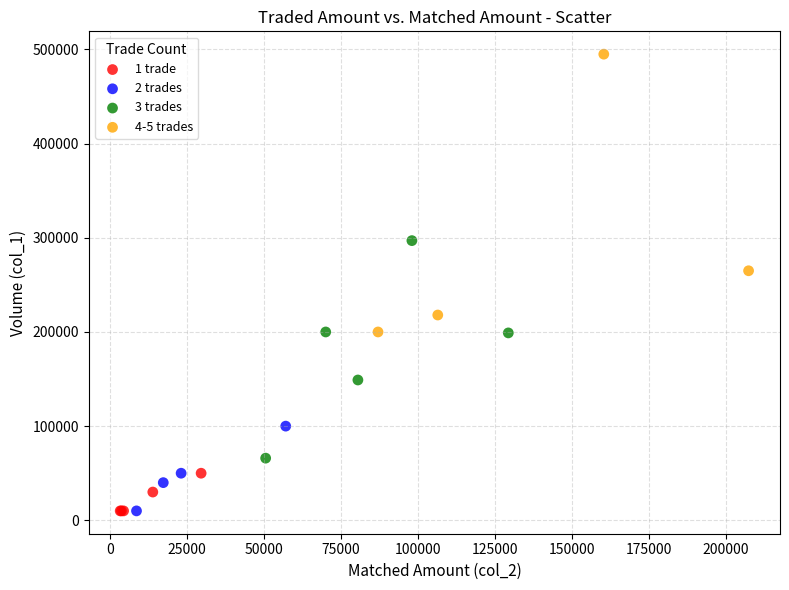

Which series has the widest spread of Y values?

4-5 trades